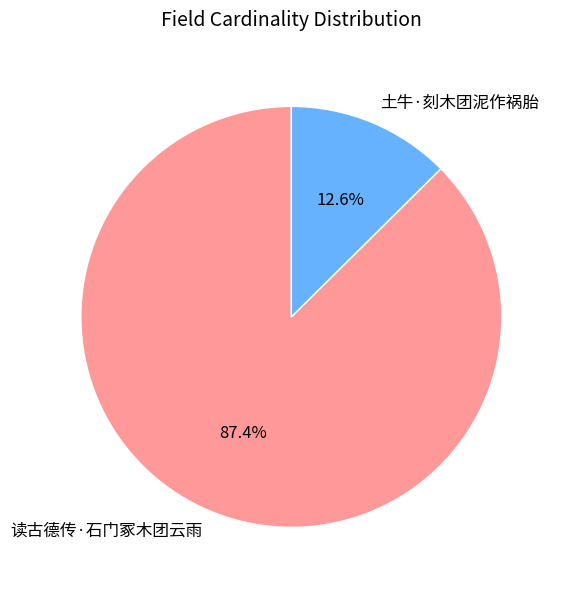

How many segments does this pie chart have?

2